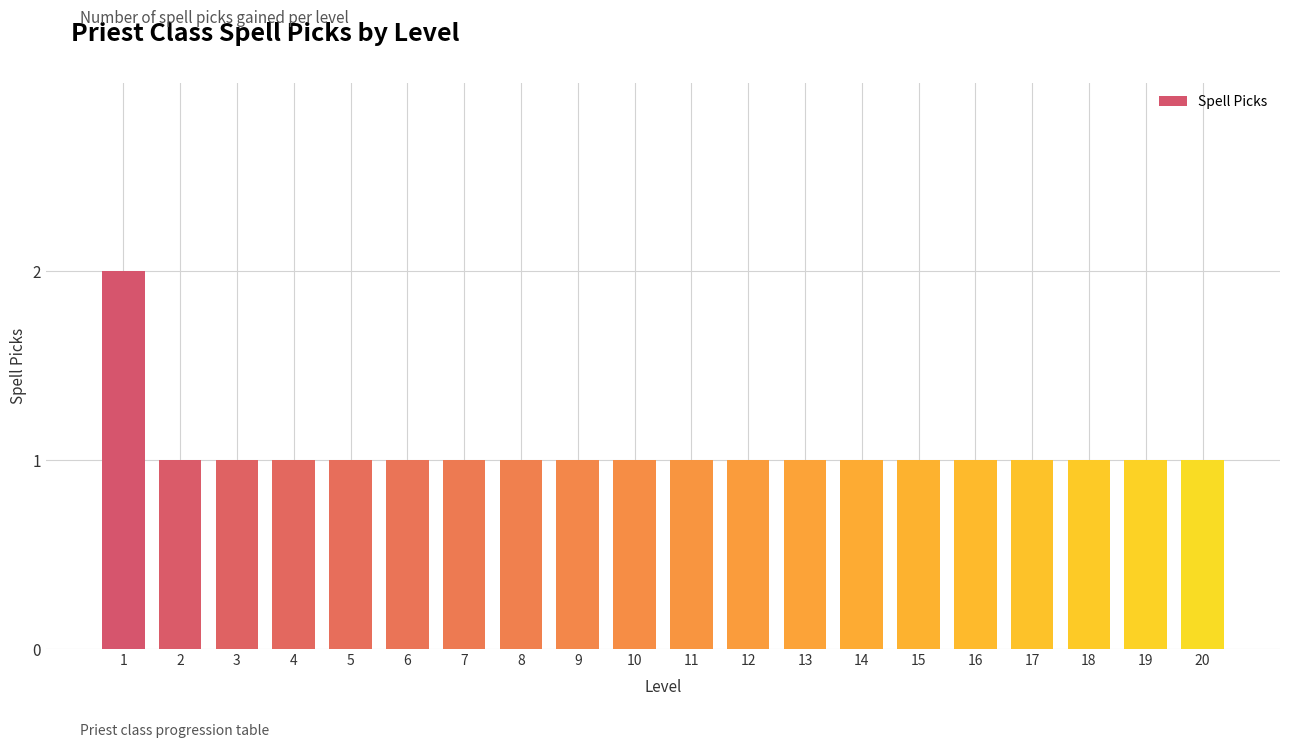

What is the sum of the values at 6 and 14?

2